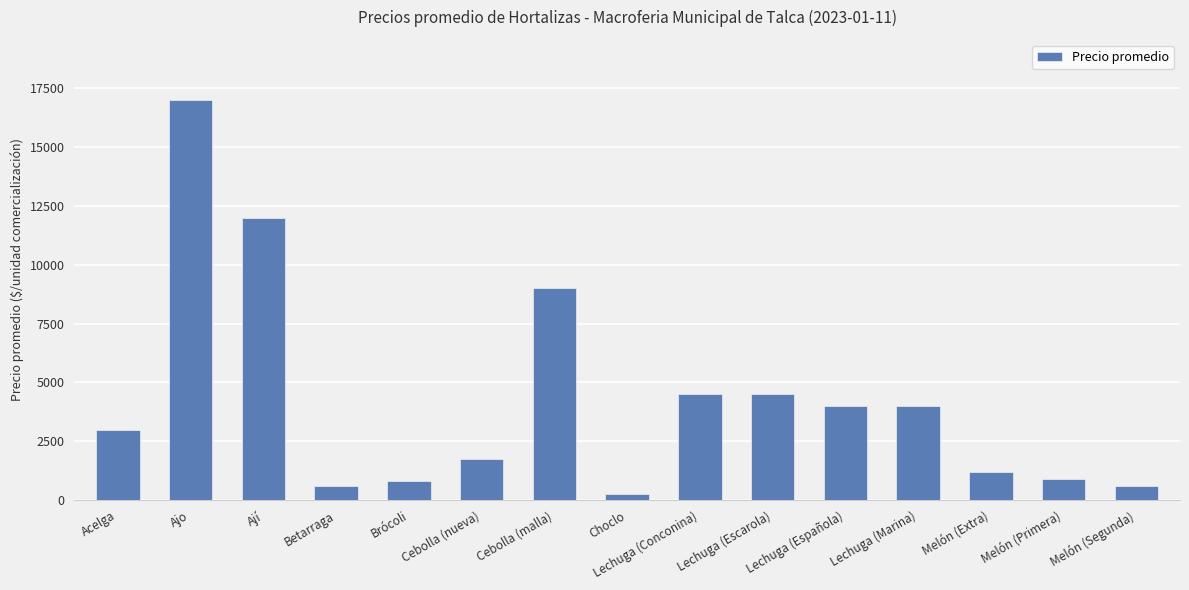

The value at Ají is 12000. True or false?

True